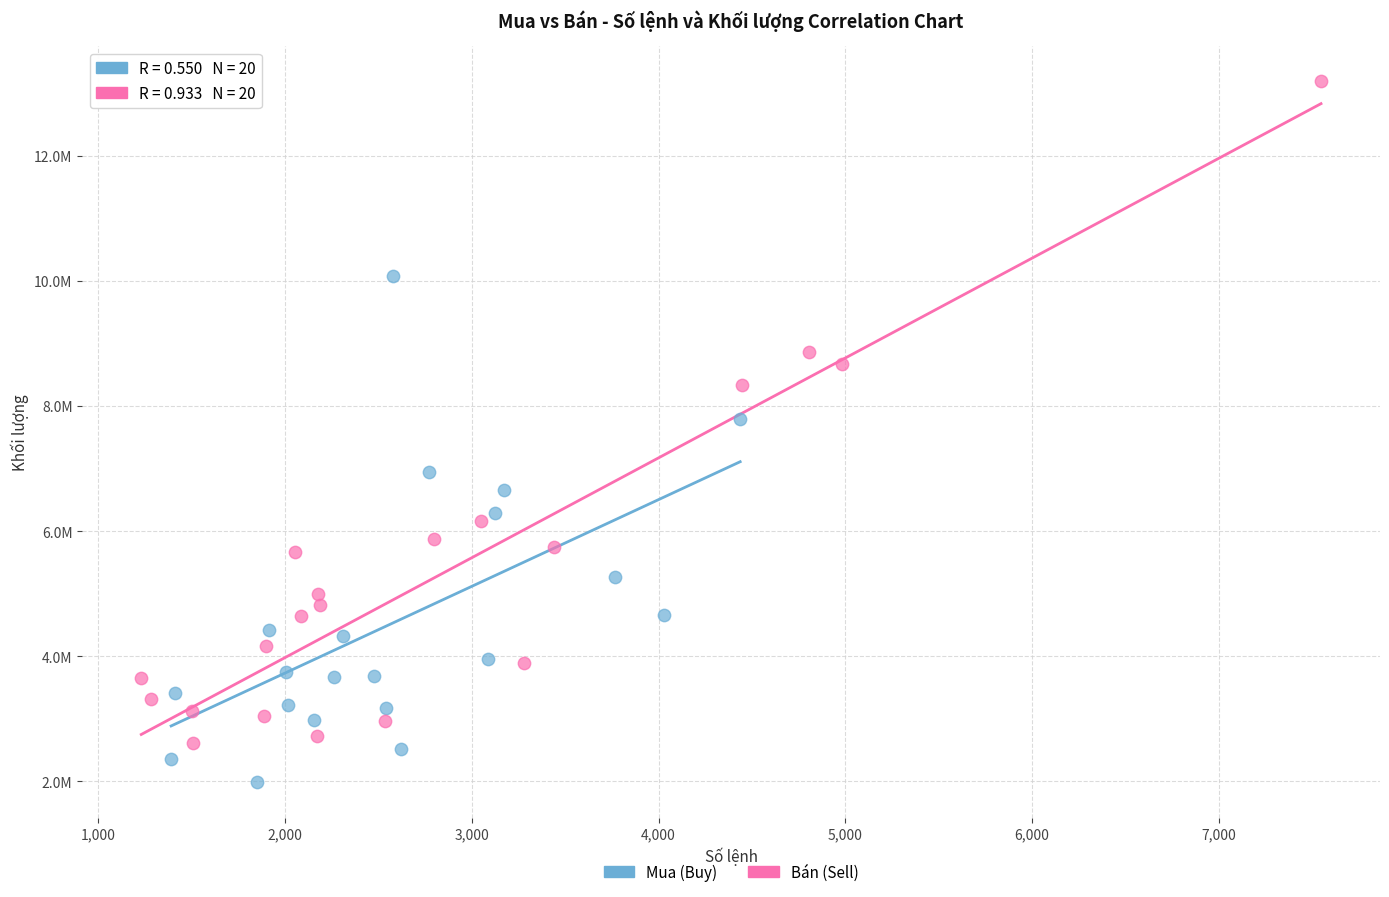

What are all the series names shown in the legend?

Mua (Buy), Bán (Sell)